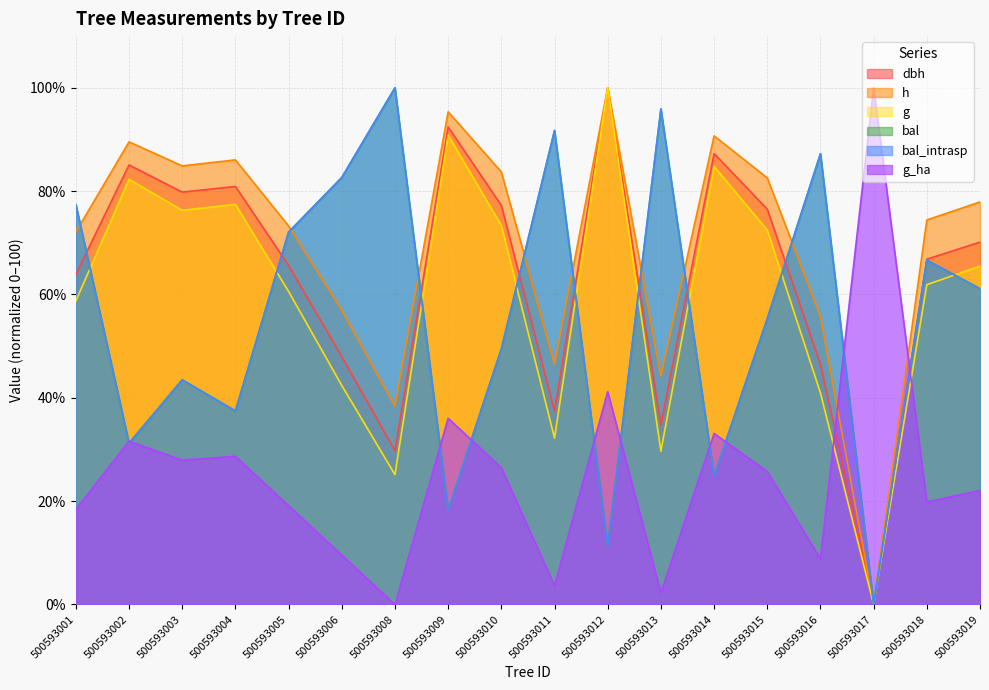

Is the value of dbh at 500593003 greater than the value of bal at 500593019?

Yes